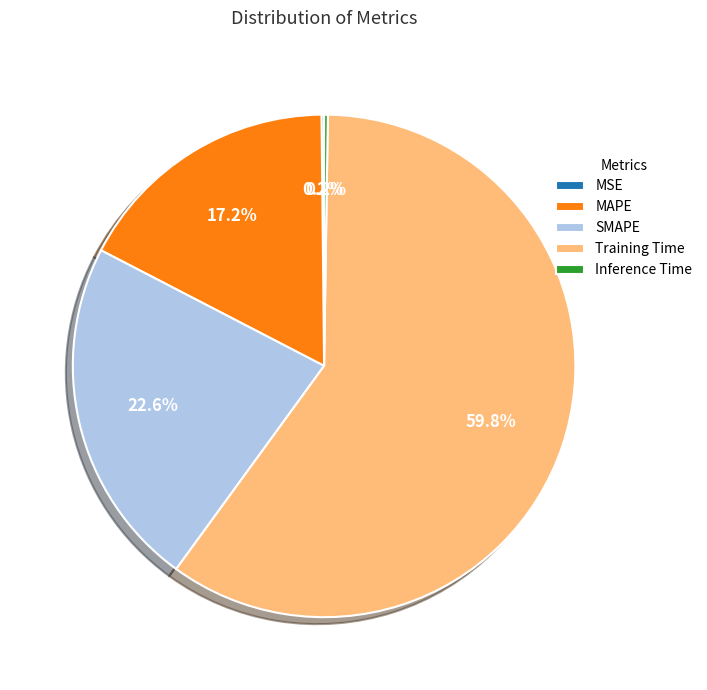

What percentage is NOT represented by SMAPE?

77.4%